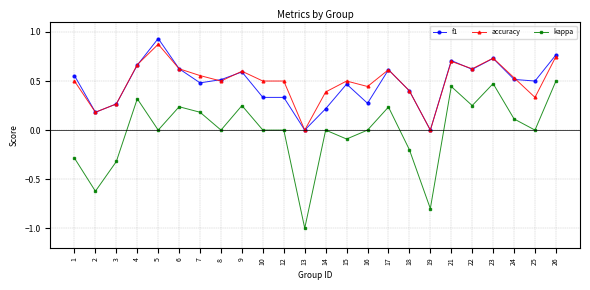

What is the smallest value displayed?

-1.0